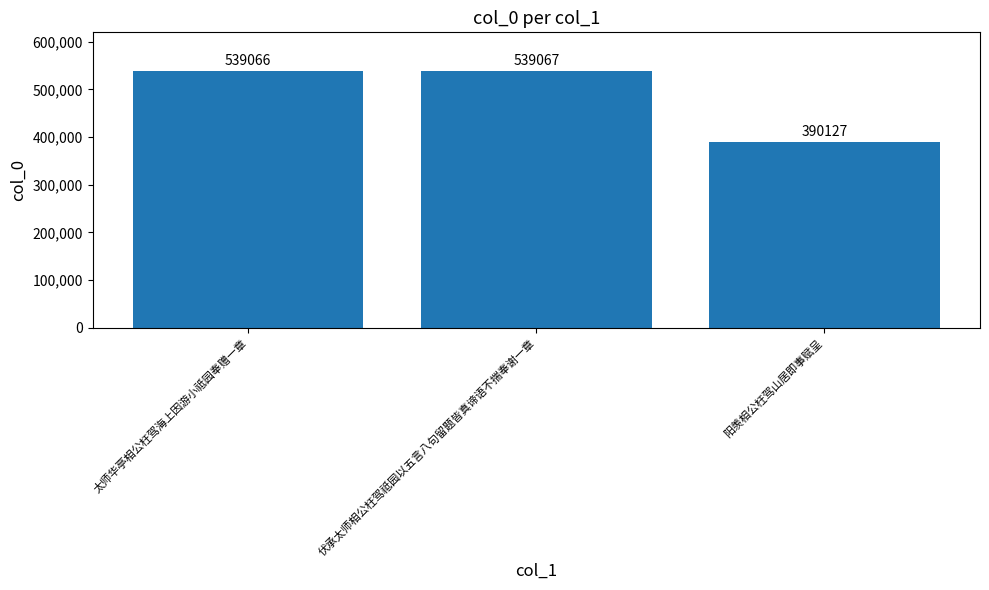

Rank the categories by value from lowest to highest.

阳羡相公枉驾山居即事赋呈, 太师华亭相公枉驾海上因游小祗园奉赠一章, 伏承太师相公枉驾祗园以五言八句留题皆真谛语不揣奉谢一章